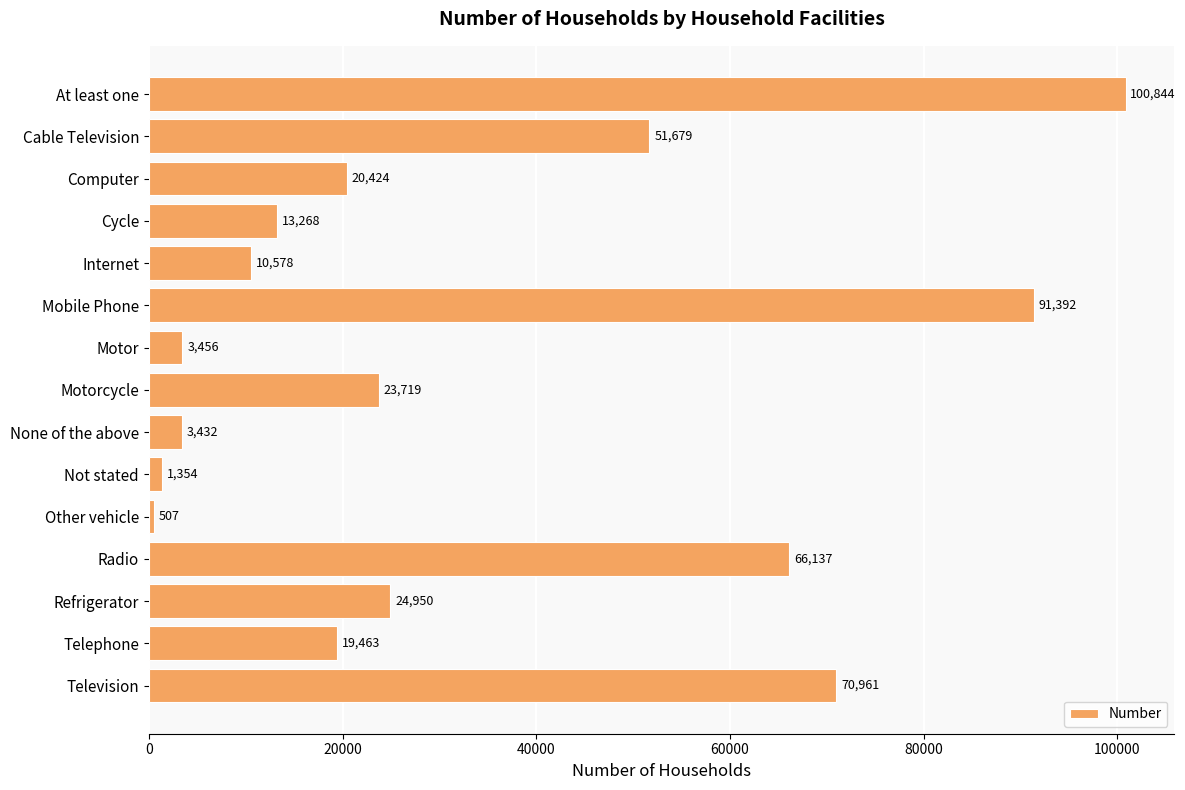

Between At least one and Motorcycle, which is larger?

At least one